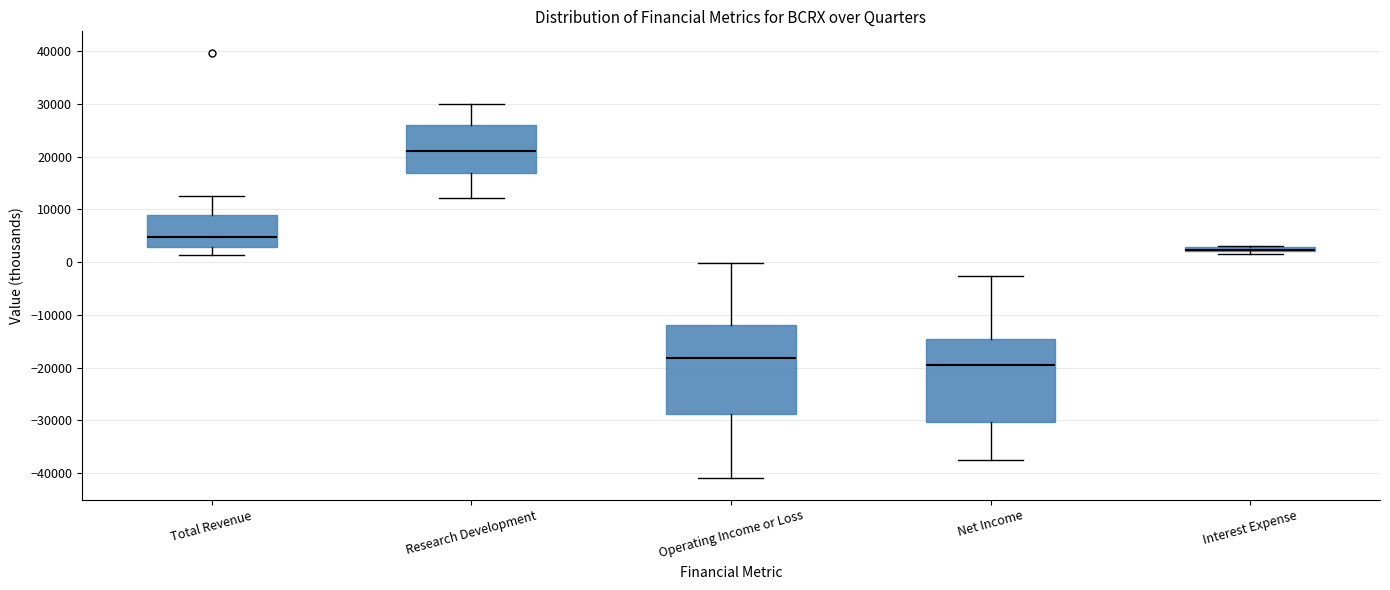

Where is the lower edge of the box for Interest Expense on the y-axis? The values are not printed on the chart, so give them approximately, as read against the axis.

2000